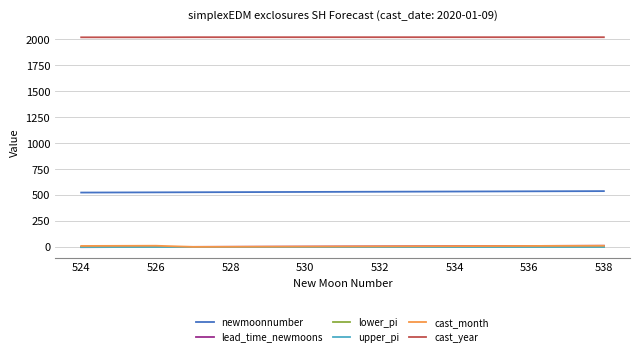

What is the greatest value displayed?

2020.0